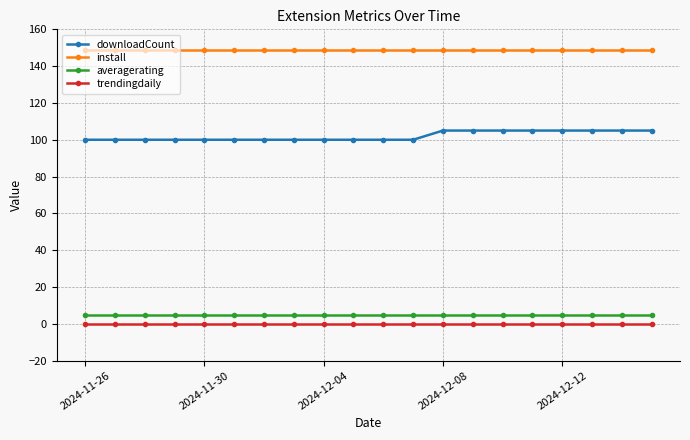

What is the value of the downloadCount point at the 11th from the left?

100